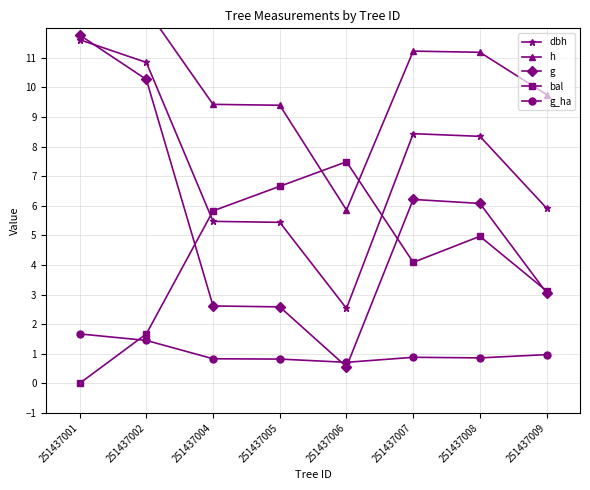

How many categories are shown in the chart?

8